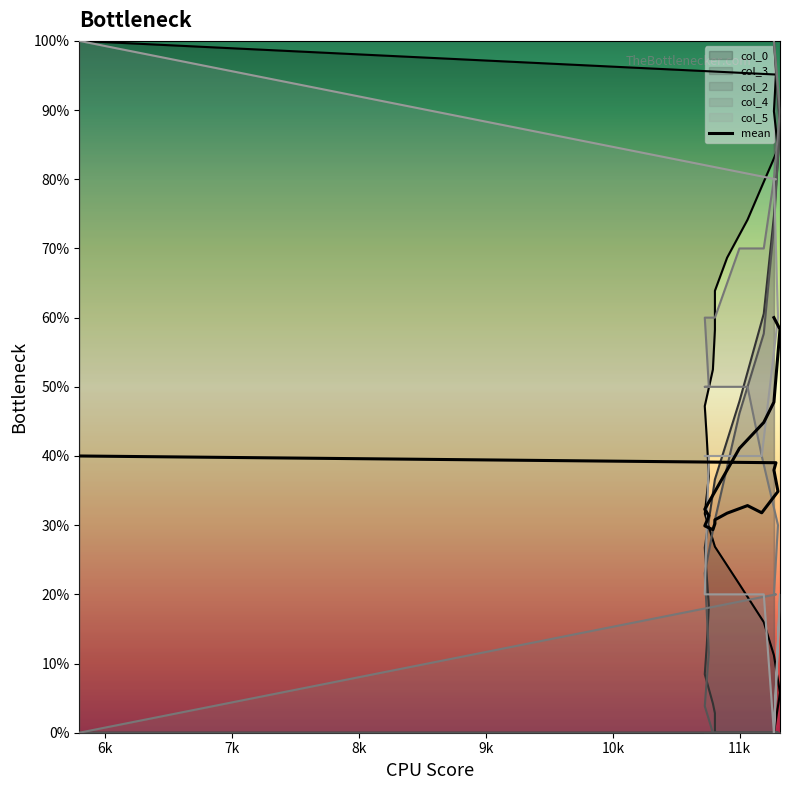

Is it true that the value at 10k is 43.1?

False